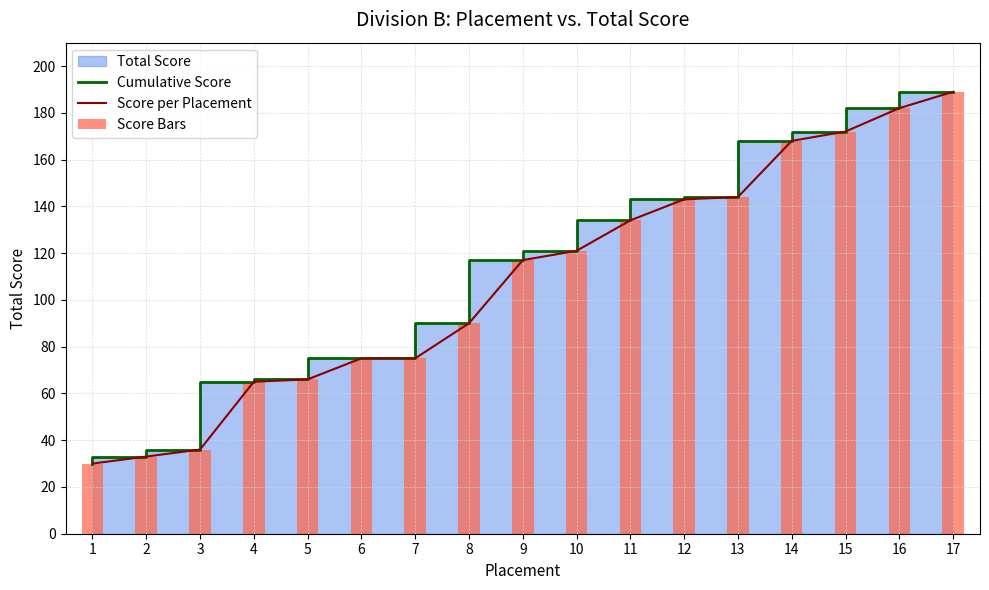

What is the smallest value displayed?

30